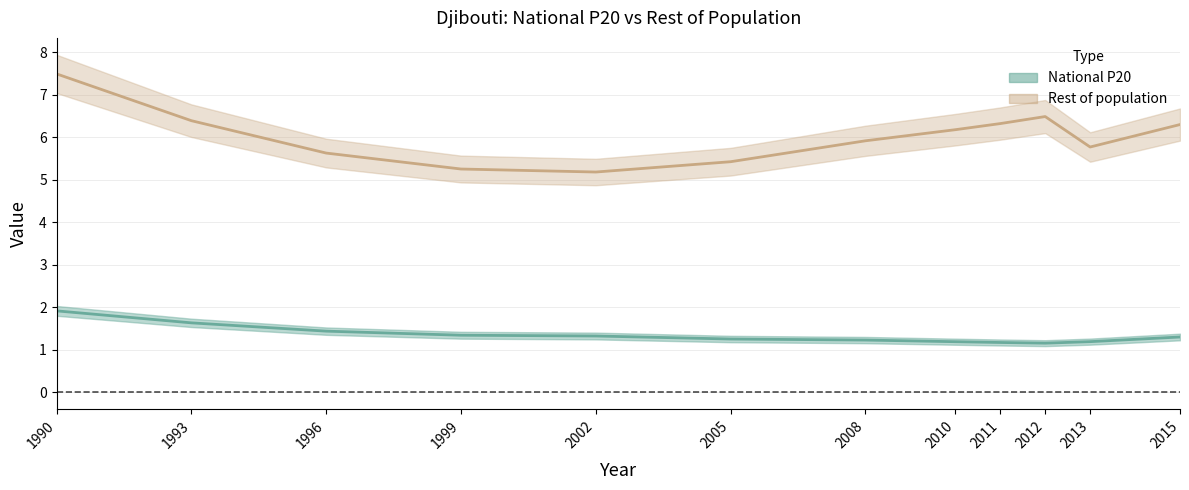

What is the difference between the maximum and second lowest values in the Rest of population series?

2.2